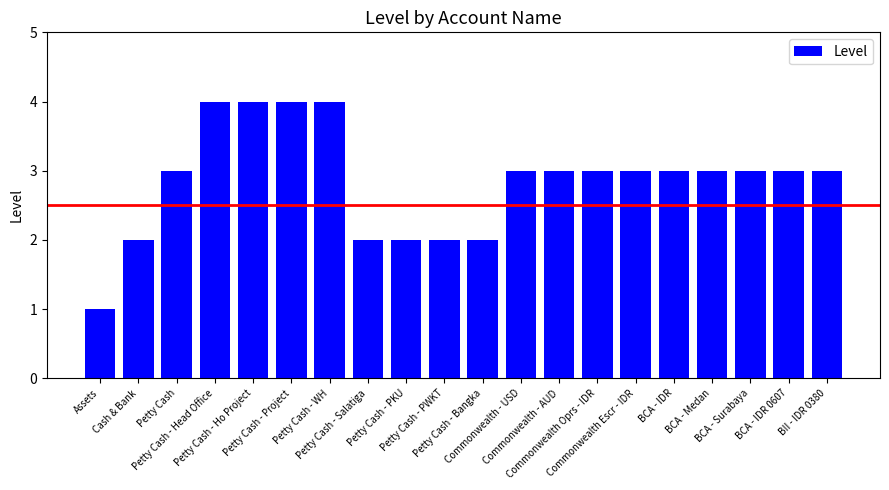

What is the label of the 2nd bar from the right?

BCA - IDR 0607